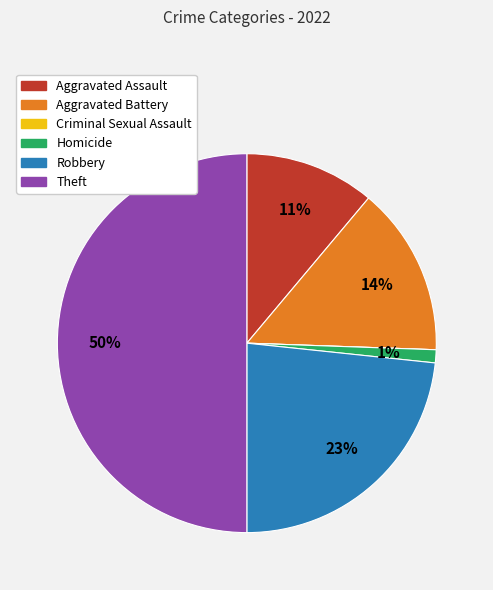

Does Robbery represent more than half of the total?

No